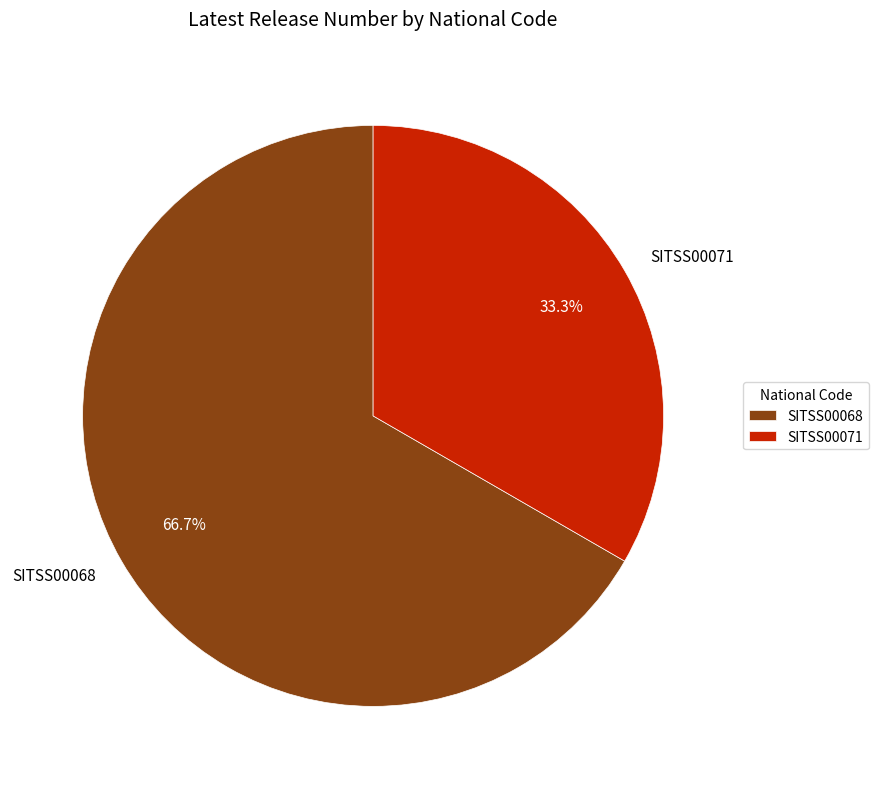

To the nearest percent, what is the difference between the SITSS00071 and SITSS00068 slice percentages?

33%